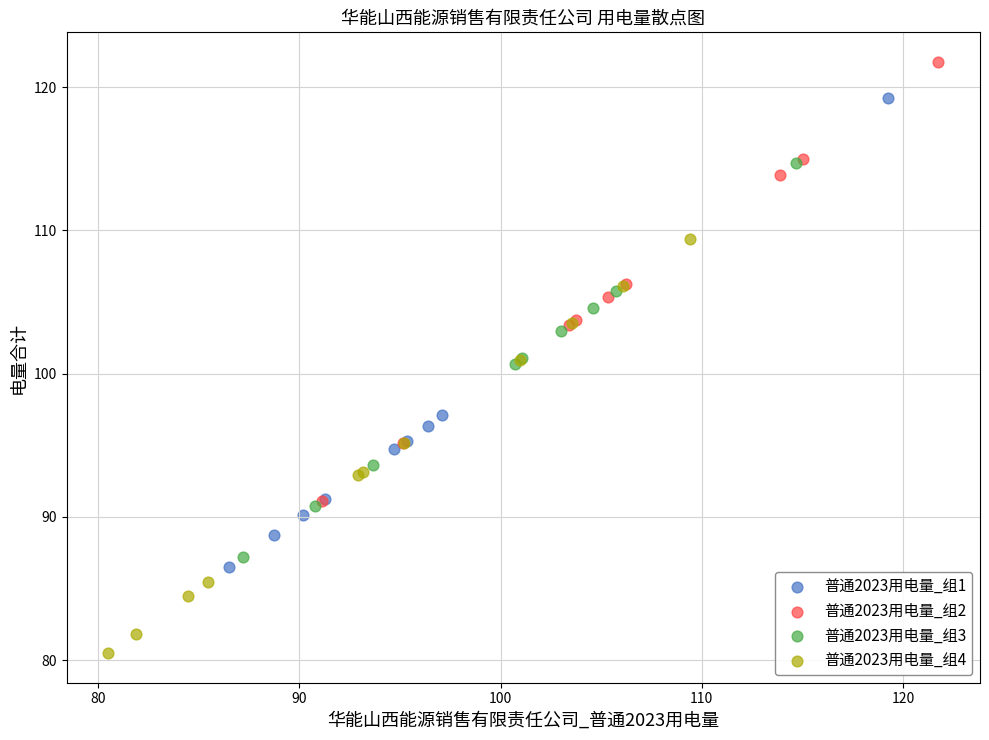

Which series reaches the minimum Y coordinate?

普通2023用电量_组4